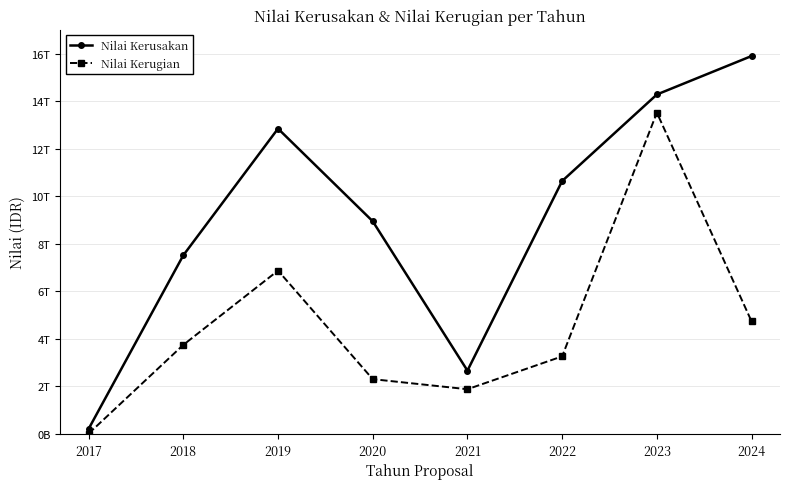

True or false: Nilai Kerusakan has more than 0 points higher than both neighbors.

True